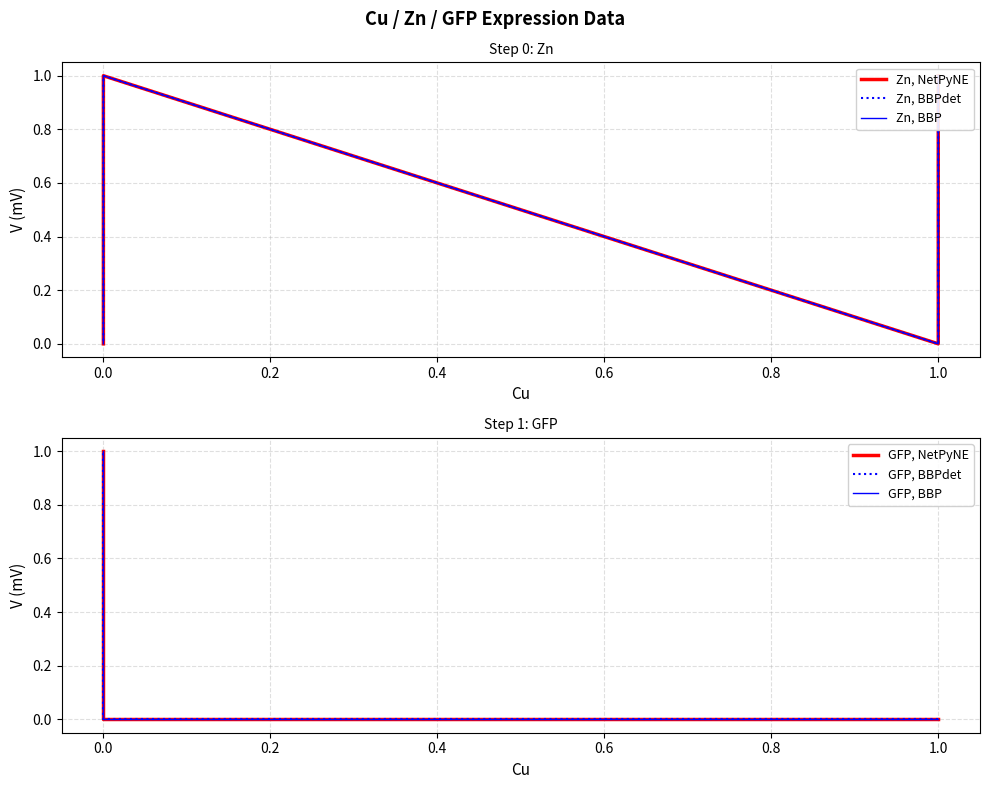

What is the spread (max minus min) of values at 1.0?

1